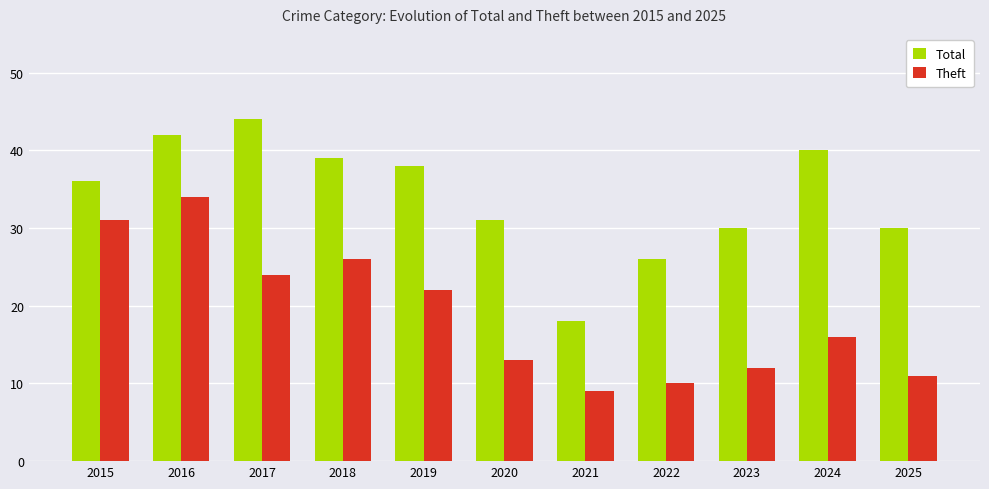

Which series has the largest total across all categories?

Total